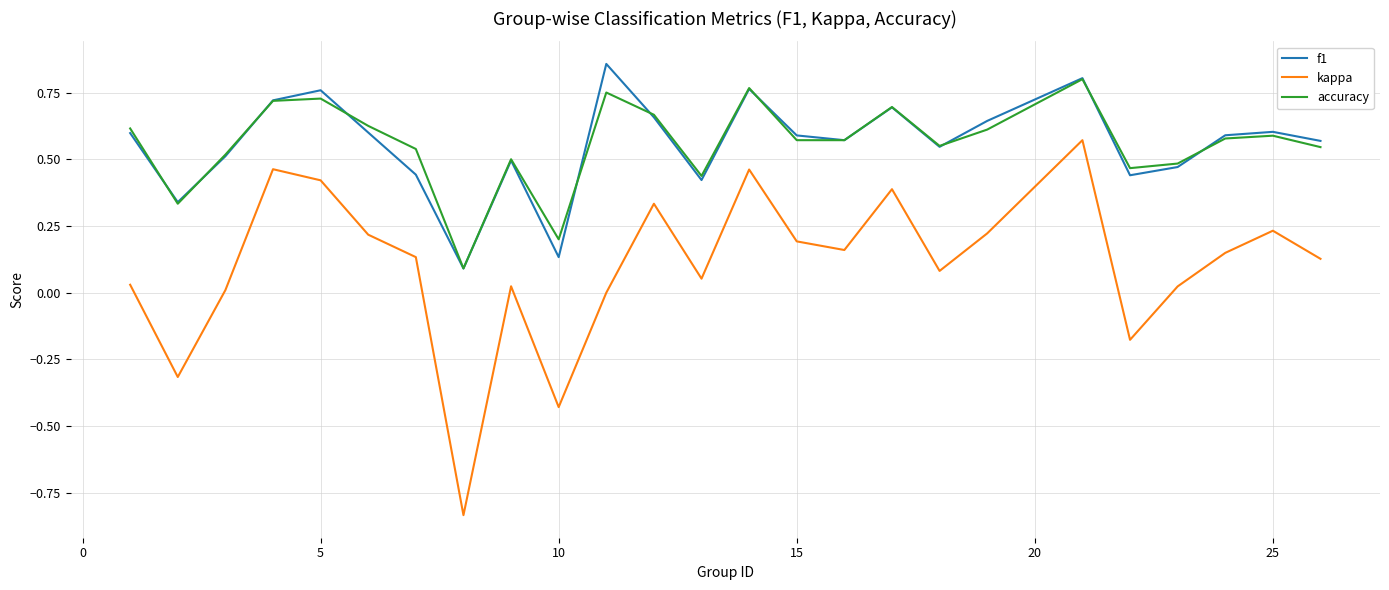

True or false: accuracy and kappa cross at least once.

False